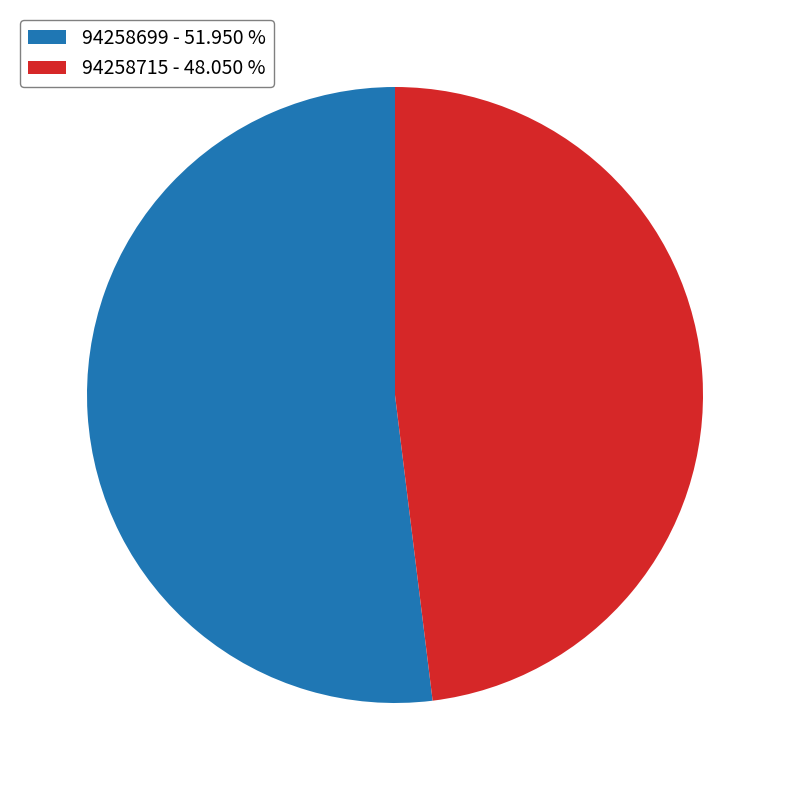

Is there a majority slice in this chart?

Yes